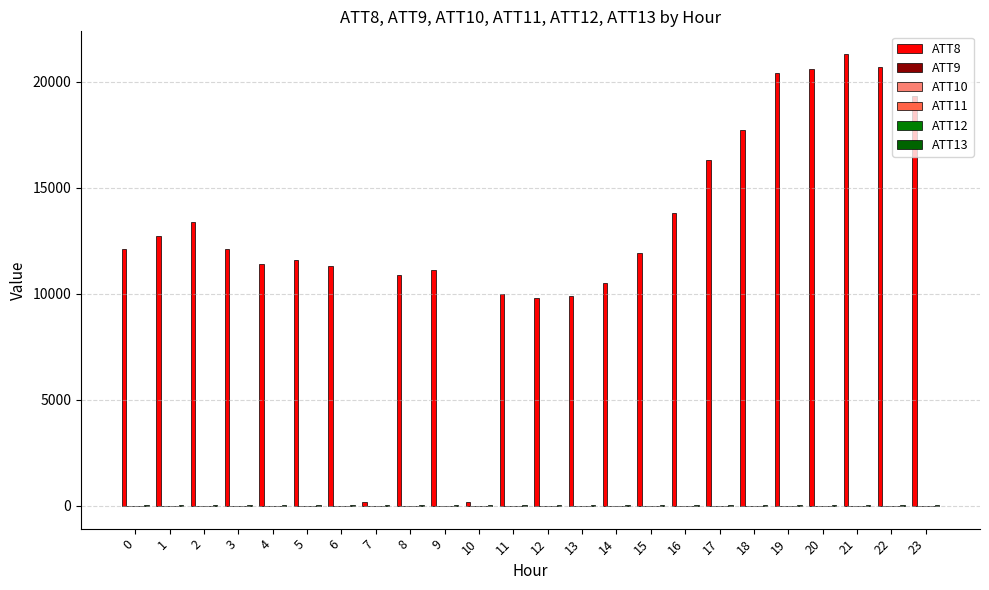

What is the difference between the highest and lowest values at 0?

12110.0